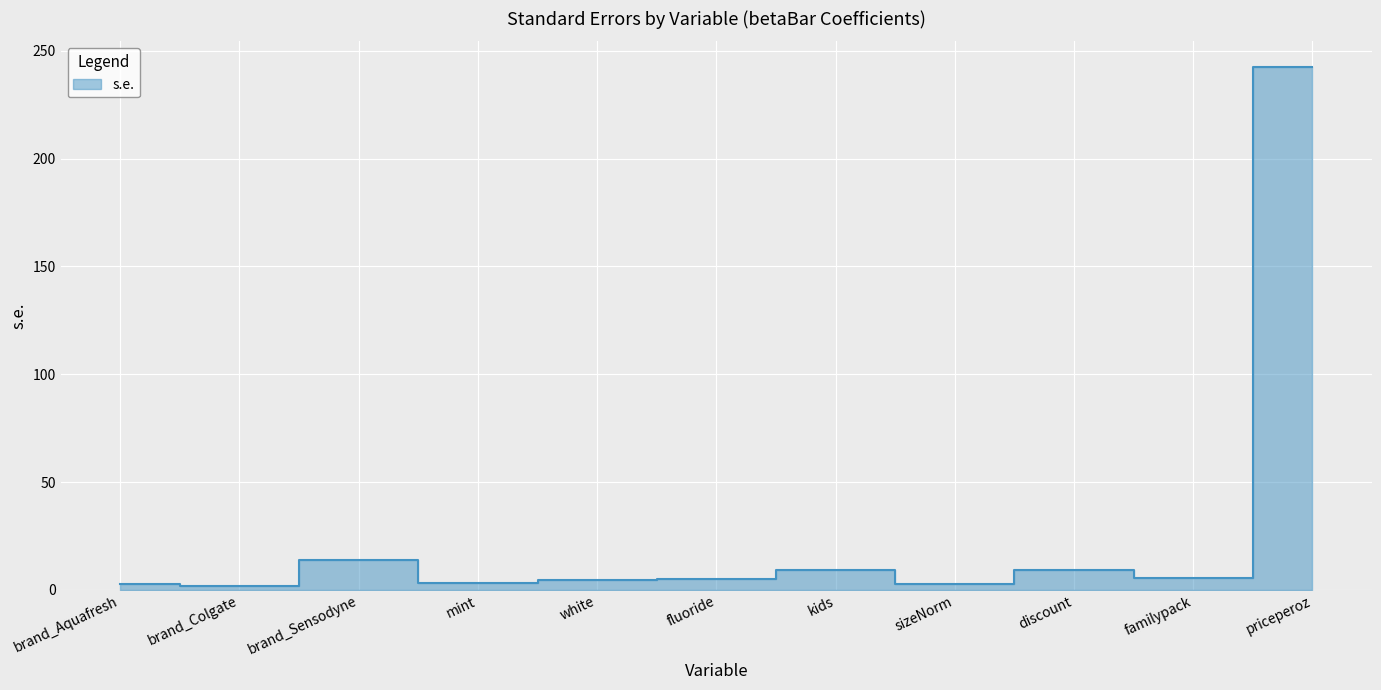

List the labels in order of value, smallest first.

brand_Colgate, brand_Aquafresh, sizeNorm, mint, white, fluoride, familypack, kids, discount, brand_Sensodyne, priceperoz